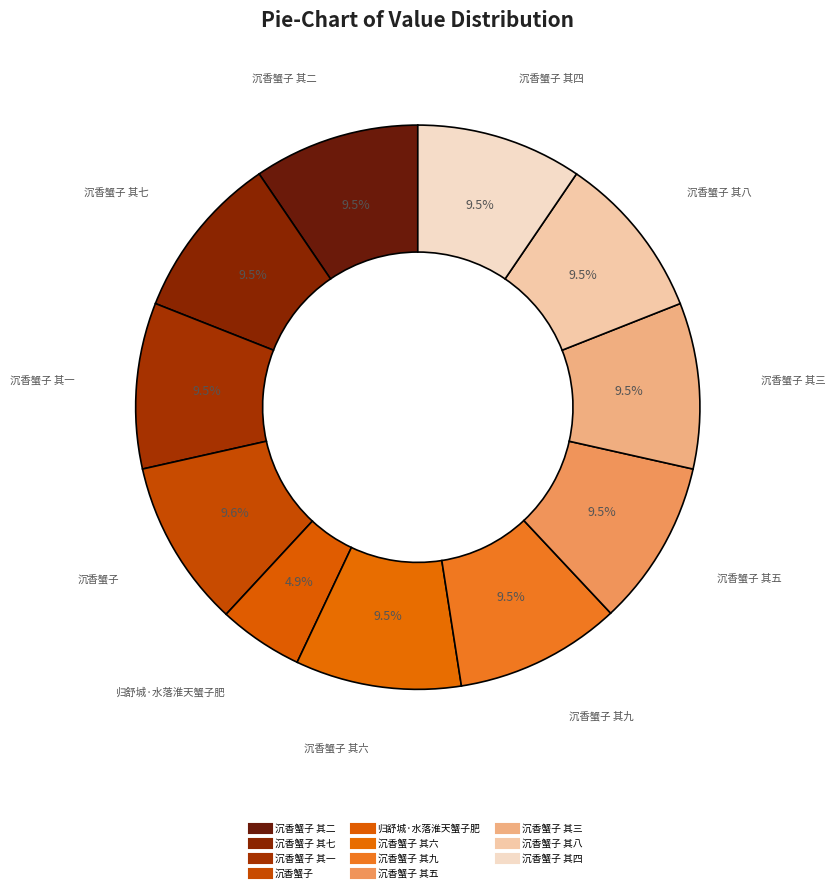

Which slice is the smallest?

归舒城·水落淮天蟹子肥